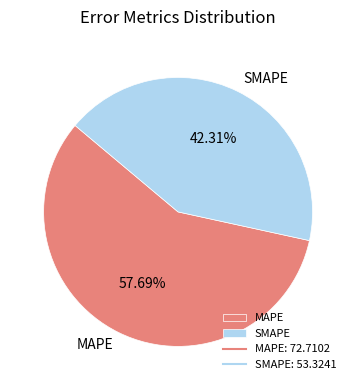

Which slice is the smallest?

SMAPE